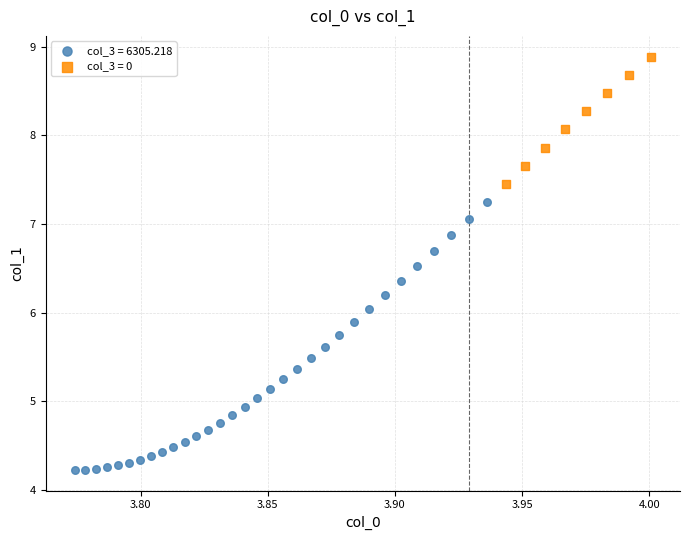

Which series reaches the minimum Y coordinate?

col_3 = 6305.218